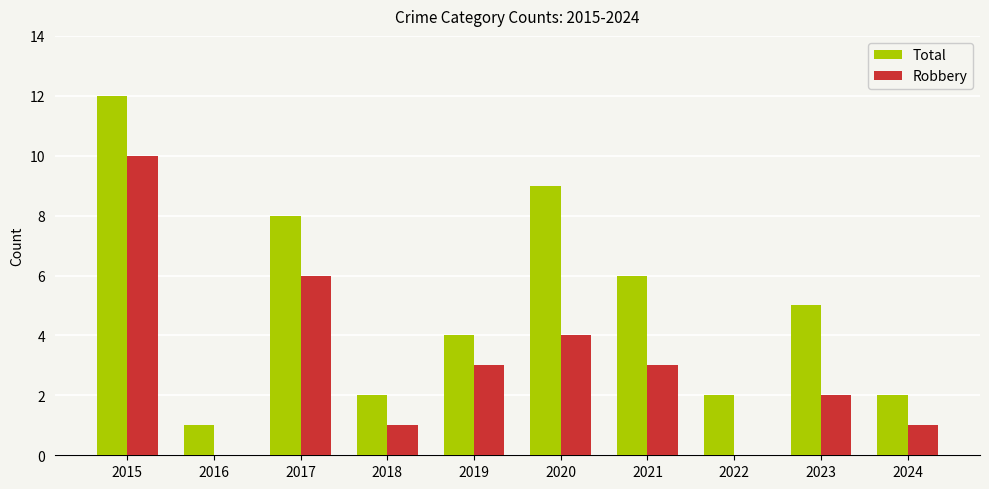

Reading right to left, what are all the values shown in this chart?

Total: 2	5	2	6	9	4	2	8	1	12
Robbery: 1	2	0	3	4	3	1	6	0	10